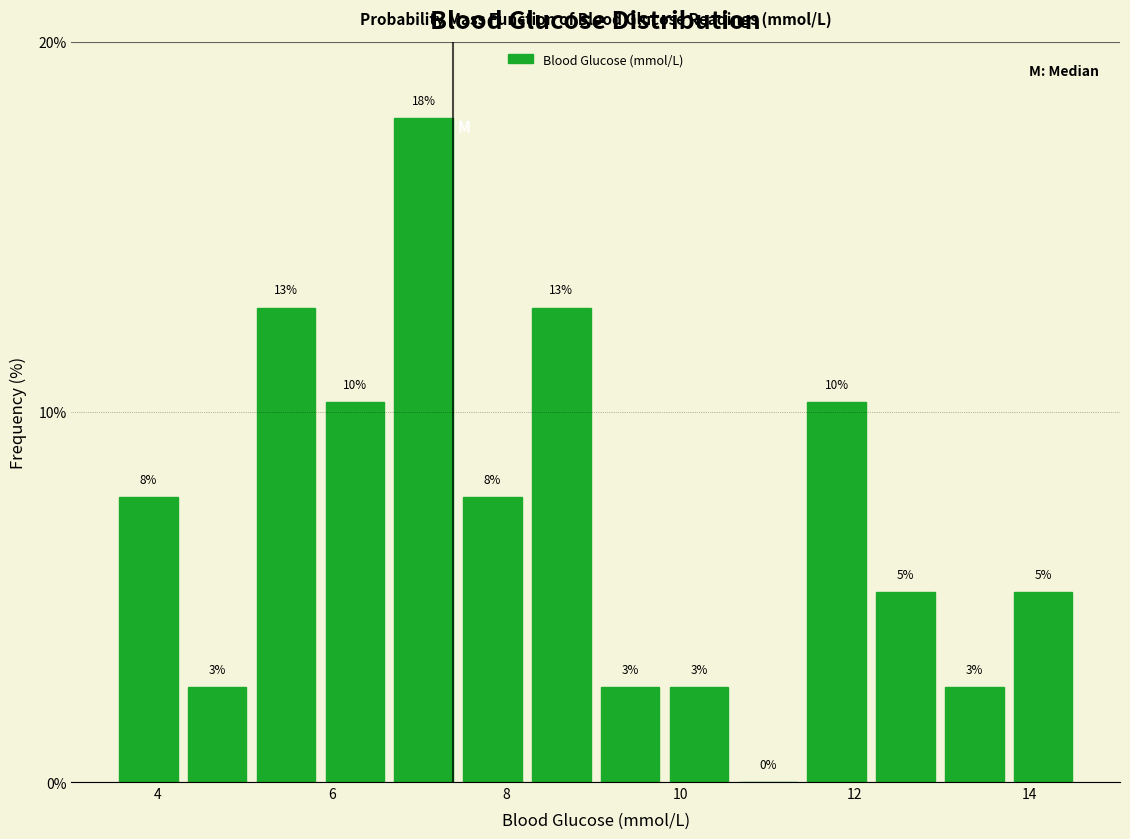

Around what value on the x-axis is the tallest bar? Give the approximate position of its centre, as read against the axis.

7.0